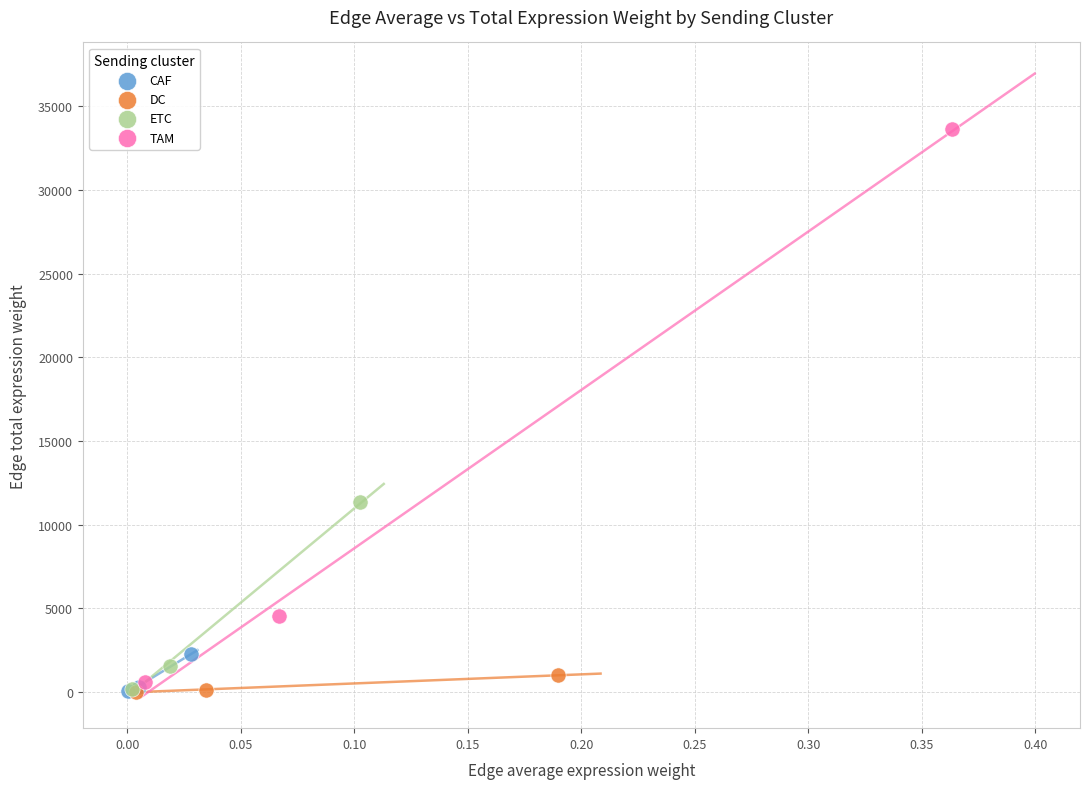

Which series contains the highest Y value?

TAM